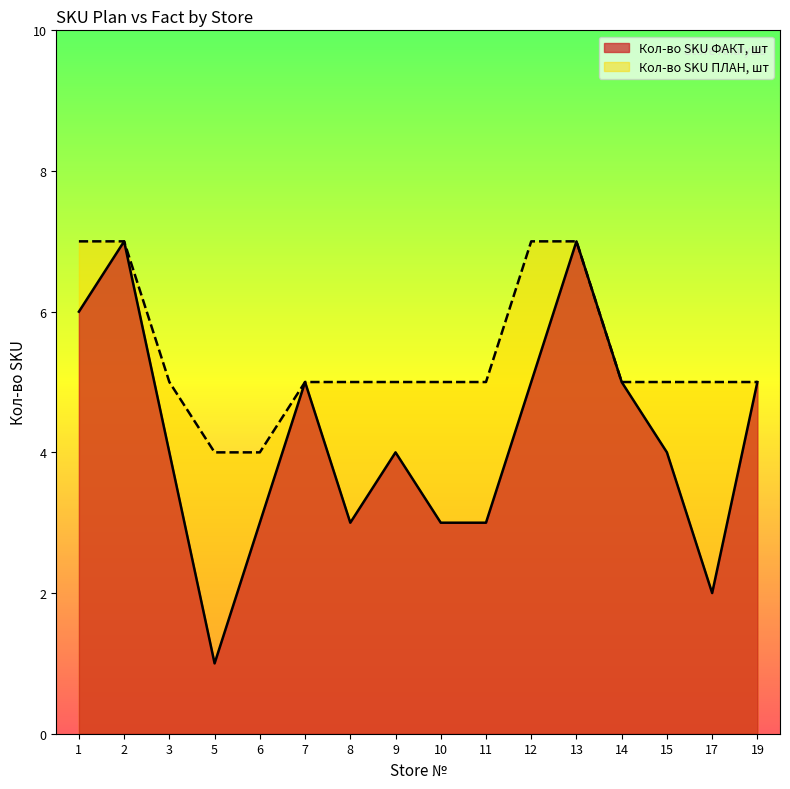

Is it true that Кол-во SKU ФАКТ, шт equals 3 at 17?

False